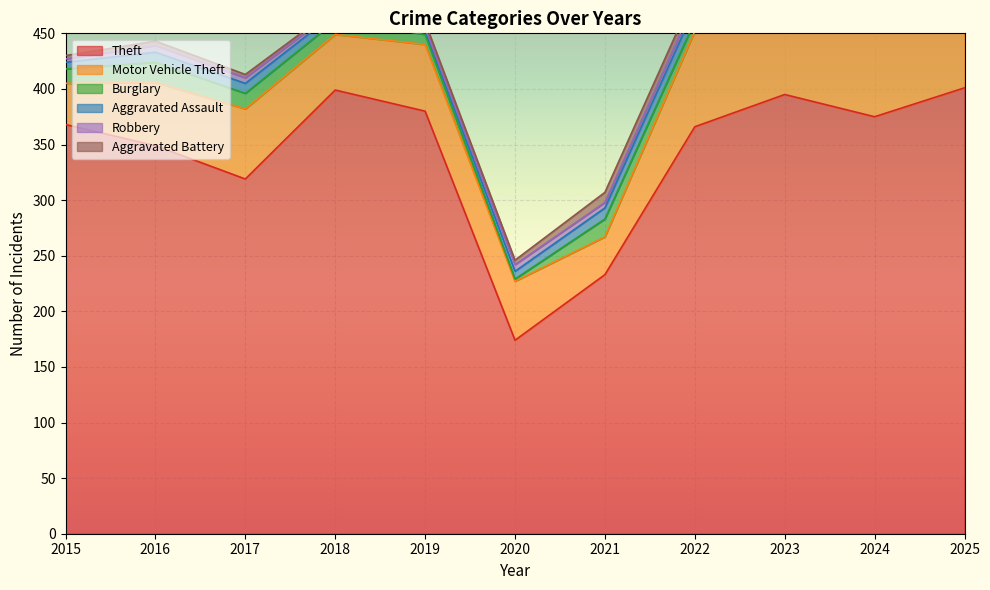

True or false: Robbery and Motor Vehicle Theft intersect in this chart.

False